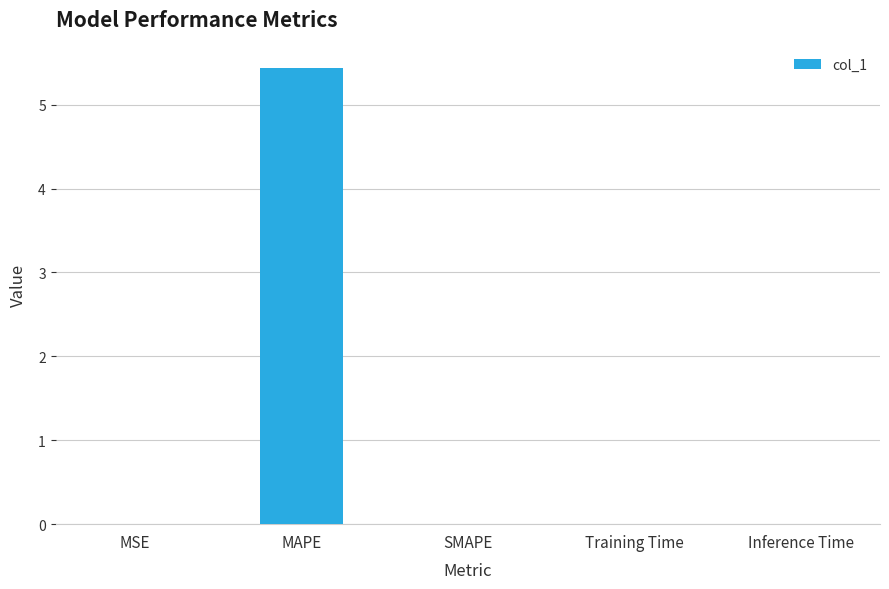

The chart shows a value of 0.0 at Training Time. True or false?

True